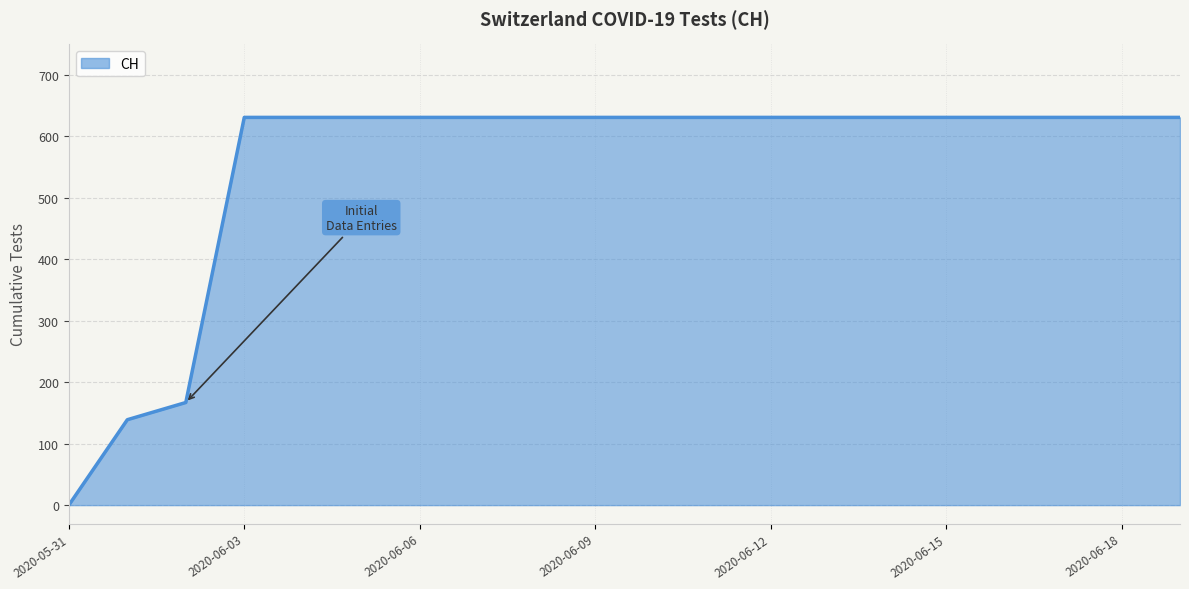

What is the maximum value shown in the chart?

631